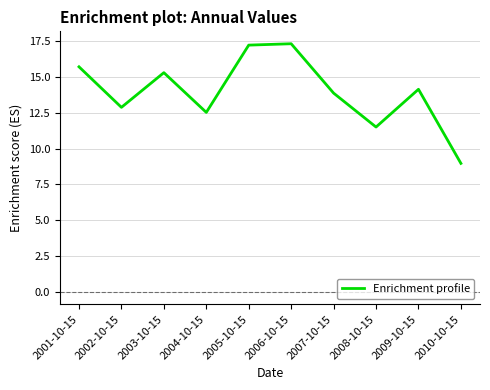

Reading left to right, list all the values displayed in this chart.

2001-10-15=15.7	2002-10-15=12.9	2003-10-15=15.3	2004-10-15=12.5	2005-10-15=17.2	2006-10-15=17.3	2007-10-15=13.9	2008-10-15=11.5	2009-10-15=14.1	2010-10-15=9.0